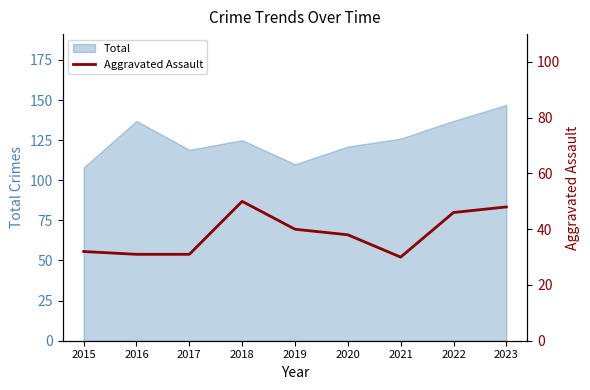

At which label is the value closest to 40?

2019